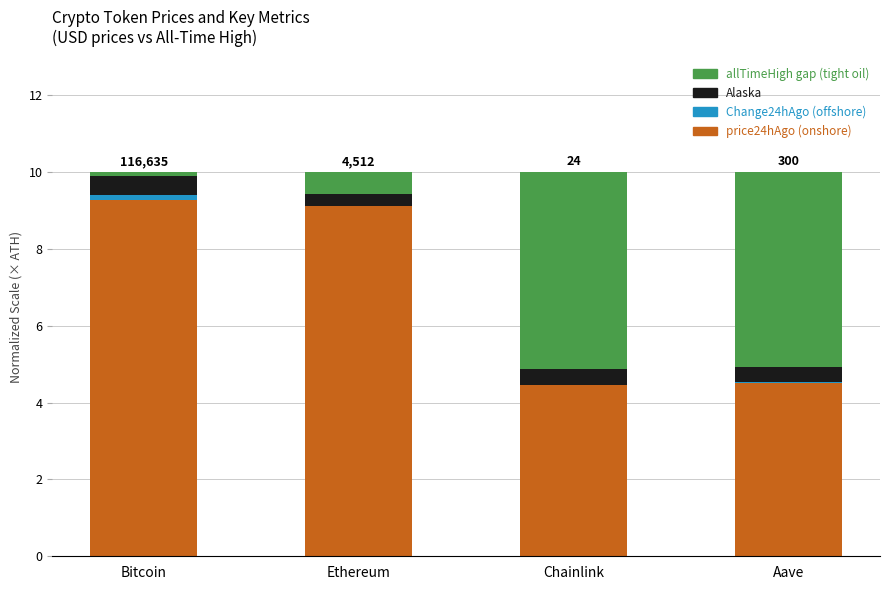

How many series are shown in this chart?

4